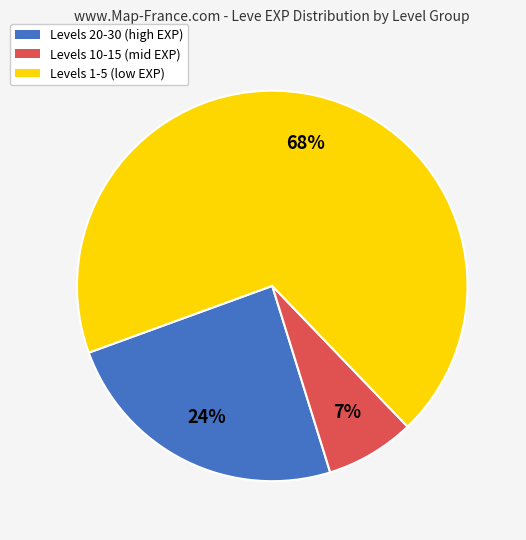

Count the number of slices in the pie.

3